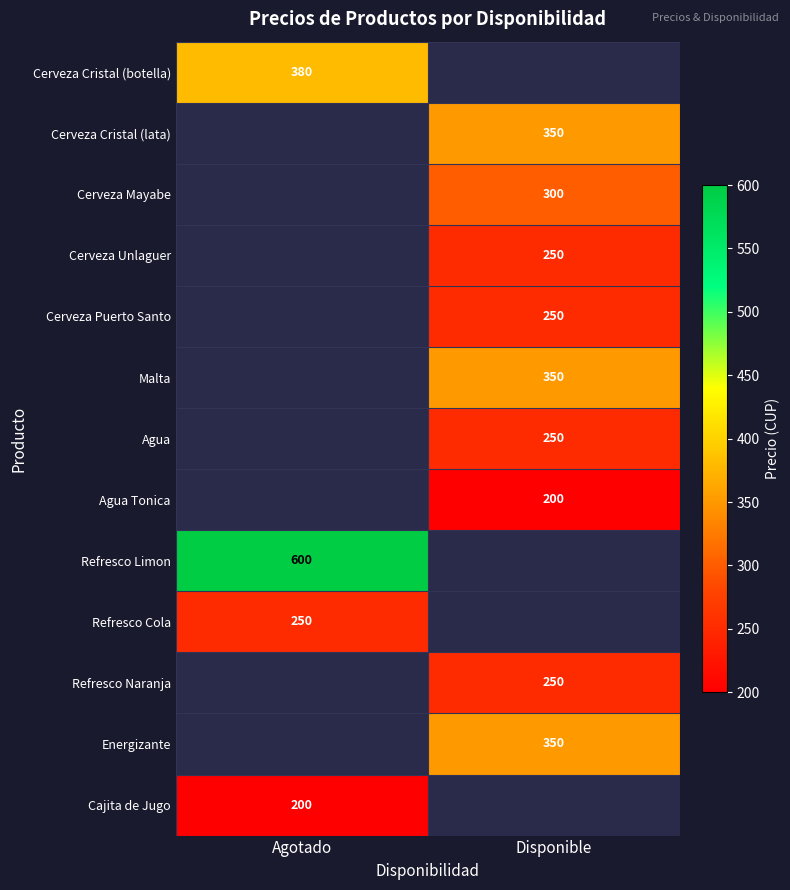

What is the greatest value displayed?

600.0